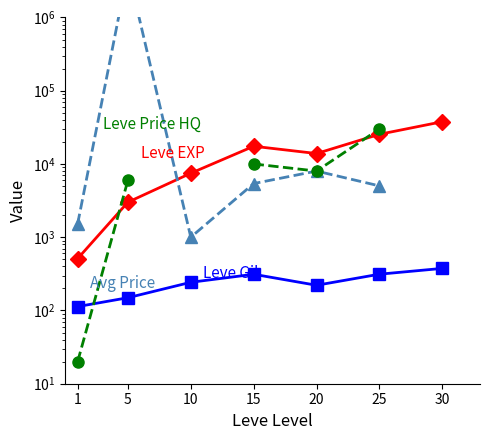

What is the value of the Leve EXP point at the 7th from the left?

37715.0